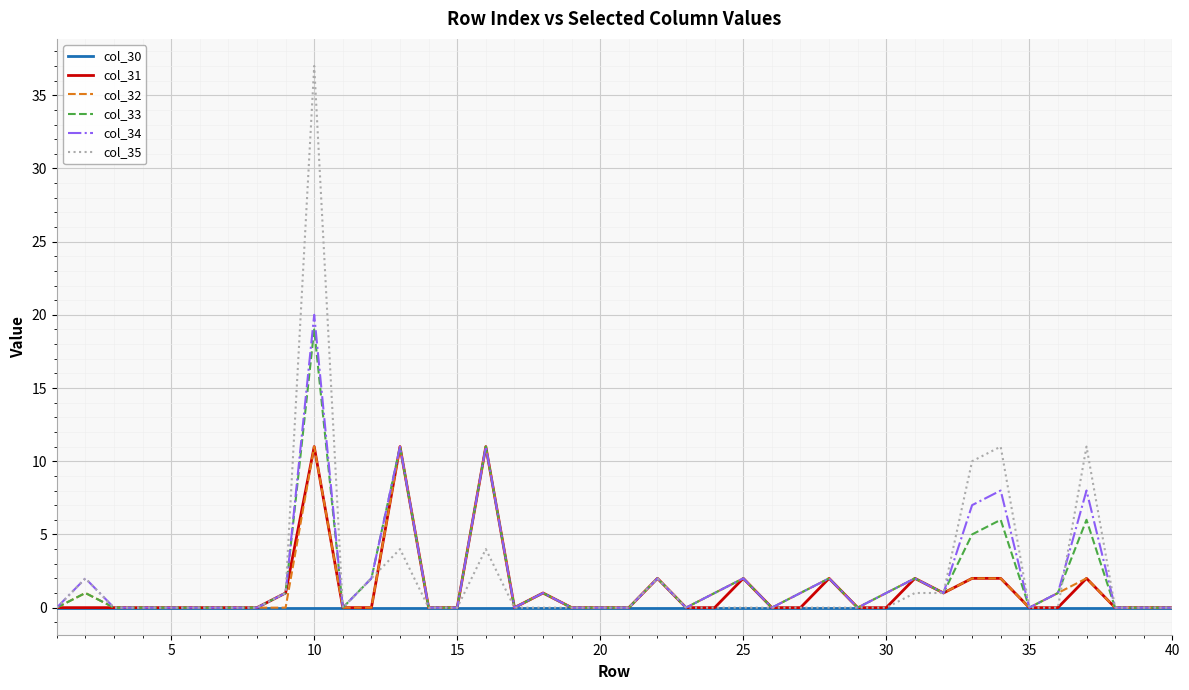

What is the greatest value displayed?

37